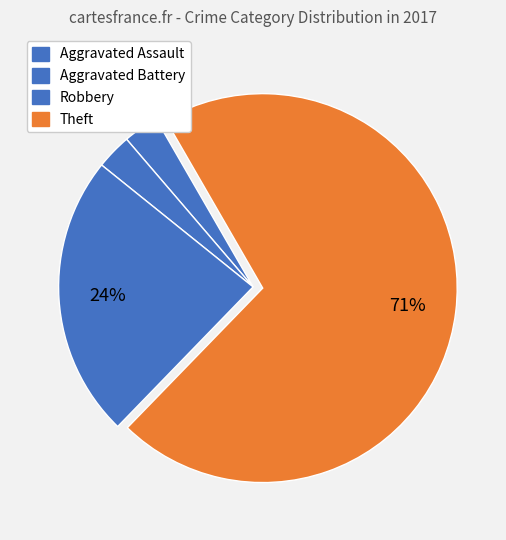

What percentage do Theft and Robbery together represent?

94.1%